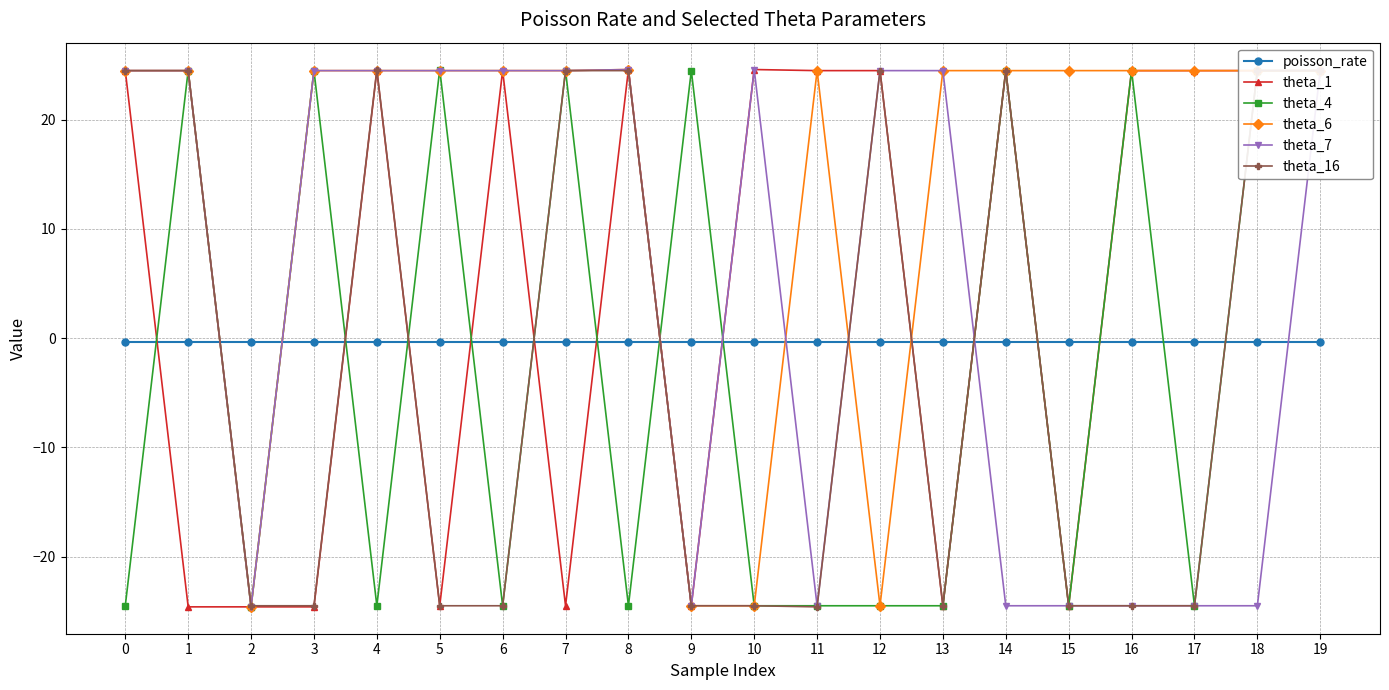

At which category does theta_4 reach its first local valley?

2